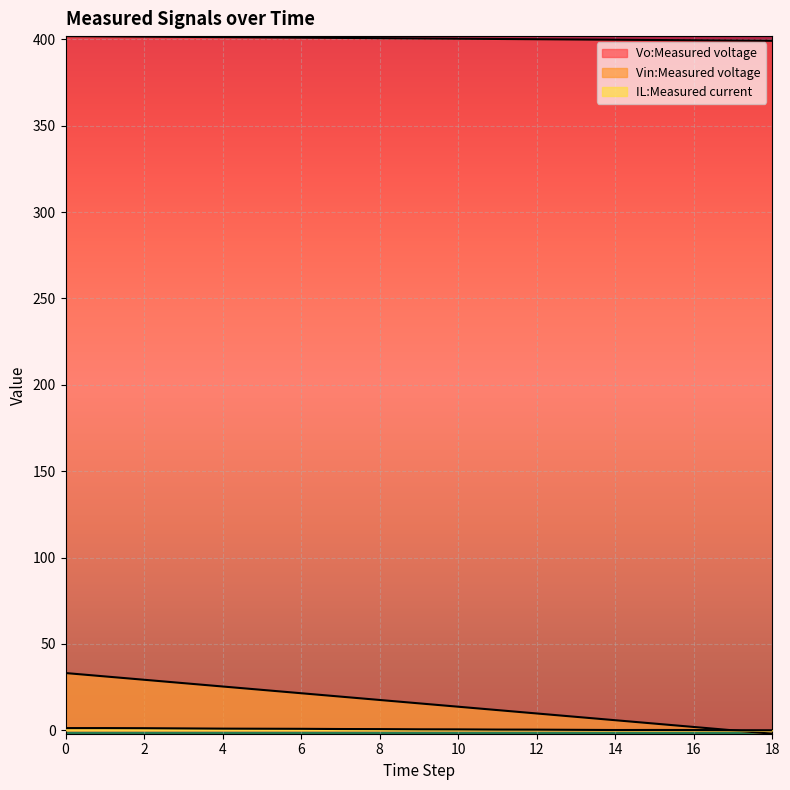

Reading right to left, transcribe all the data shown in this chart.

Vo:Measured voltage: 399.1	399.3	399.4	399.6	399.7	399.9	400.0	400.2	400.3	400.5	400.6	400.8	400.9	401.1	401.2	401.4	401.5	401.7	401.8
Vin:Measured voltage: -2.0	0.0	2.0	3.9	5.9	7.8	9.8	11.7	13.7	15.6	17.6	19.5	21.5	23.4	25.4	27.3	29.3	31.2	33.2
IL:Measured current: 0.1	0.1	0.2	0.2	0.2	0.3	0.4	0.4	0.6	0.6	0.7	0.8	0.9	0.9	1.0	1.1	1.2	1.3	1.3